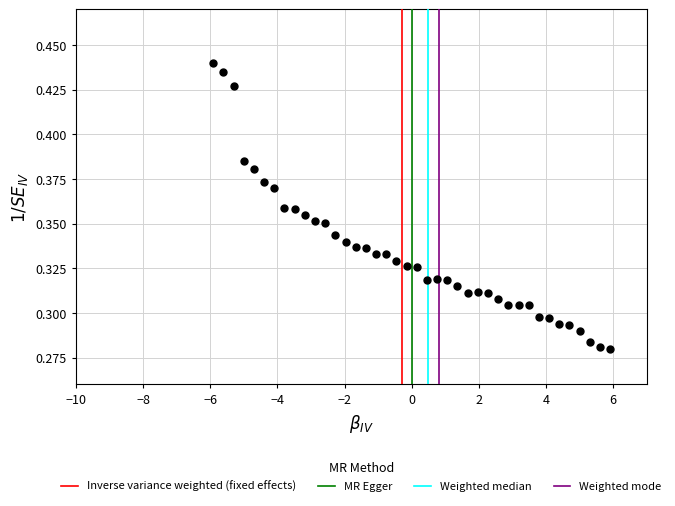

What is the range of X values (max minus min)?

11.8